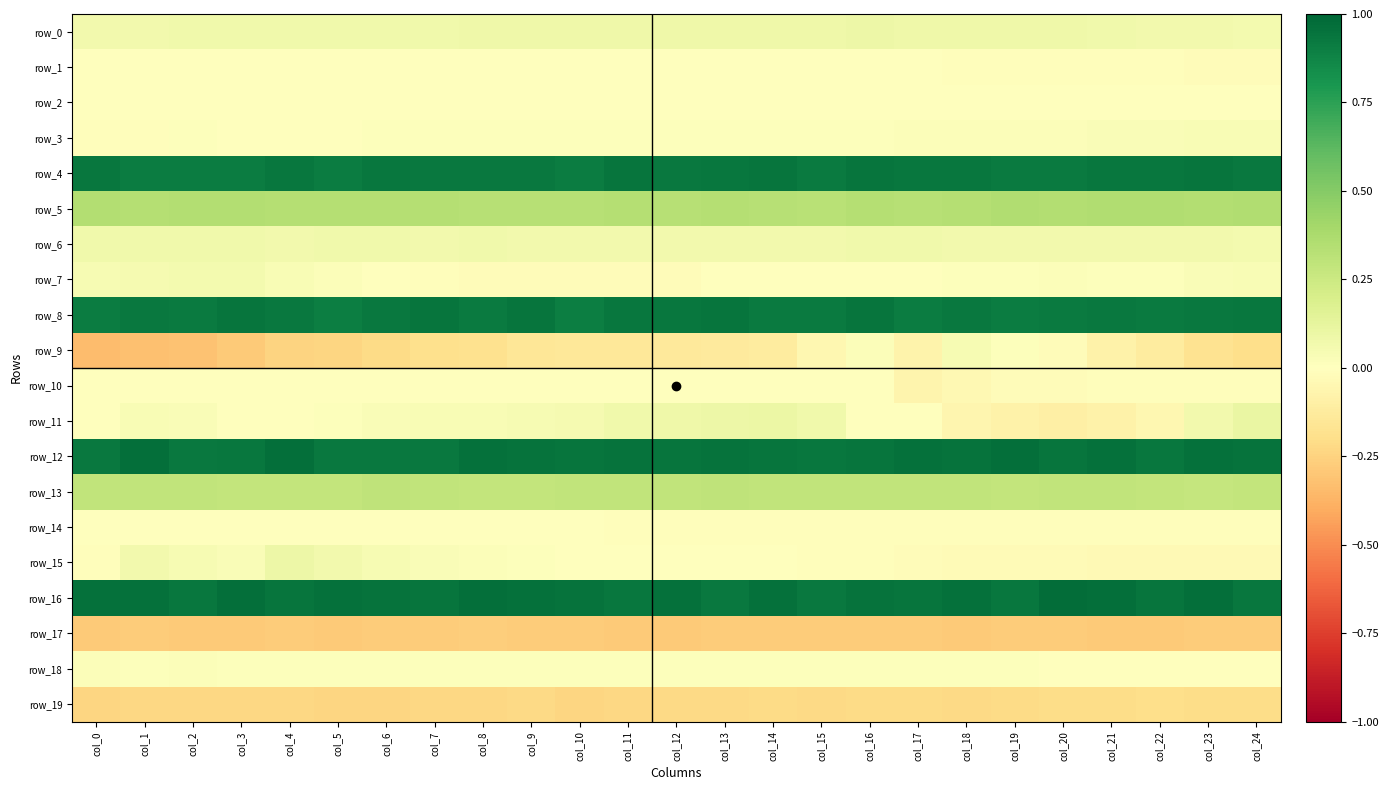

Reading left to right, list all the values displayed in this chart.

row_0: 0.1	0.1	0.1	0.1	0.1	0.1	0.1	0.1	0.1	0.1	0.1	0.1	0.1	0.1	0.1	0.1	0.1	0.1	0.1	0.1	0.1	0.1	0.1	0.1	0.1
row_1: -0.0	-0.0	-0.0	-0.0	-0.0	-0.0	-0.0	-0.0	-0.0	-0.0	-0.0	-0.0	-0.0	-0.0	-0.0	-0.0	-0.0	-0.0	-0.0	-0.0	-0.0	-0.0	-0.0	-0.0	-0.0
row_2: -0.0	-0.0	-0.0	-0.0	-0.0	-0.0	-0.0	-0.0	-0.0	-0.0	-0.0	-0.0	-0.0	-0.0	-0.0	-0.0	-0.0	-0.0	-0.0	-0.0	-0.0	0.0	0.0	0.0	0.0
row_3: -0.0	-0.0	0.0	0.0	0.0	0.0	0.0	0.0	0.0	0.0	0.0	0.0	0.0	0.0	0.0	0.0	0.0	0.0	0.0	0.0	0.0	0.0	0.0	0.0	0.0
row_4: 0.9	0.9	0.9	0.9	0.9	0.9	0.9	0.9	0.9	0.9	0.9	0.9	0.9	0.9	0.9	0.9	0.9	0.9	0.9	0.9	0.9	0.9	0.9	0.9	0.9
row_5: 0.3	0.3	0.3	0.4	0.3	0.3	0.3	0.3	0.3	0.3	0.3	0.3	0.3	0.3	0.3	0.3	0.3	0.3	0.3	0.4	0.3	0.4	0.4	0.3	0.4
row_6: 0.1	0.1	0.1	0.1	0.1	0.1	0.1	0.1	0.1	0.1	0.1	0.1	0.1	0.1	0.1	0.1	0.1	0.1	0.1	0.1	0.1	0.1	0.1	0.1	0.1
row_7: 0.0	0.1	0.1	0.1	0.0	0.0	0.0	-0.0	-0.0	-0.0	-0.0	-0.0	-0.0	-0.0	-0.0	-0.0	0.0	0.0	0.0	0.0	0.0	0.0	0.0	0.0	0.0
row_8: 0.9	0.9	0.9	0.9	0.9	0.9	0.9	0.9	0.9	0.9	0.9	0.9	0.9	0.9	0.9	0.9	0.9	0.9	0.9	0.9	0.9	0.9	0.9	0.9	0.9
row_9: -0.3	-0.3	-0.3	-0.3	-0.2	-0.2	-0.2	-0.2	-0.2	-0.2	-0.1	-0.1	-0.1	-0.1	-0.1	-0.1	0.0	-0.1	0.0	0.0	-0.0	-0.1	-0.1	-0.2	-0.2
row_10: 0.0	0.0	0.0	0.0	-0.0	-0.0	-0.0	-0.0	-0.0	-0.0	-0.0	-0.0	-0.0	-0.0	-0.0	-0.0	-0.0	-0.1	-0.0	-0.0	-0.0	-0.0	-0.0	-0.0	-0.0
row_11: 0.0	0.0	0.0	0.0	0.0	0.0	0.0	0.0	0.0	0.0	0.1	0.1	0.1	0.1	0.1	0.1	-0.0	0.0	-0.1	-0.1	-0.1	-0.1	-0.1	0.1	0.1
row_12: 0.9	1.0	0.9	0.9	1.0	0.9	0.9	0.9	1.0	0.9	0.9	0.9	0.9	0.9	0.9	0.9	0.9	1.0	0.9	1.0	0.9	1.0	0.9	1.0	0.9
row_13: 0.3	0.3	0.3	0.3	0.3	0.3	0.3	0.3	0.3	0.3	0.3	0.3	0.3	0.3	0.3	0.3	0.3	0.3	0.3	0.3	0.3	0.3	0.3	0.3	0.3
row_14: 0.0	0.0	-0.0	-0.0	-0.0	-0.0	-0.0	-0.0	-0.0	-0.0	-0.0	-0.0	-0.0	-0.0	-0.0	-0.0	-0.0	-0.0	-0.0	-0.0	-0.0	-0.0	-0.0	-0.0	-0.0
row_15: -0.0	0.1	0.0	0.0	0.1	0.1	0.0	0.0	0.0	0.0	0.0	0.0	-0.0	-0.0	-0.0	-0.0	-0.0	-0.0	-0.0	-0.0	-0.0	-0.0	-0.0	-0.0	-0.0
row_16: 1.0	1.0	0.9	1.0	0.9	1.0	1.0	0.9	1.0	1.0	0.9	0.9	1.0	0.9	1.0	0.9	0.9	0.9	1.0	0.9	1.0	1.0	0.9	1.0	0.9
row_17: -0.3	-0.3	-0.3	-0.3	-0.3	-0.3	-0.3	-0.3	-0.3	-0.3	-0.3	-0.3	-0.3	-0.3	-0.3	-0.3	-0.3	-0.3	-0.3	-0.3	-0.3	-0.3	-0.3	-0.3	-0.3
row_18: 0.0	0.0	0.0	0.0	0.0	0.0	0.0	0.0	0.0	0.0	0.0	0.0	0.0	0.0	0.0	0.0	0.0	0.0	0.0	0.0	0.0	0.0	0.0	-0.0	-0.0
row_19: -0.2	-0.2	-0.2	-0.2	-0.2	-0.2	-0.2	-0.2	-0.2	-0.2	-0.2	-0.2	-0.2	-0.2	-0.2	-0.2	-0.2	-0.2	-0.2	-0.2	-0.2	-0.2	-0.2	-0.2	-0.2